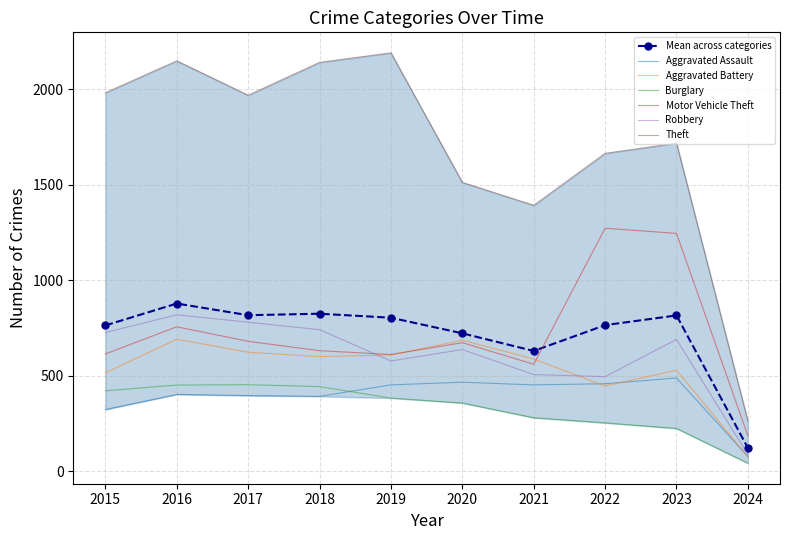

Reading left to right, what are all the values shown in this chart?

Aggravated Assault: 323	402	396	392	452	466	452	458	488	77
Aggravated Battery: 515	691	623	600	608	686	587	446	529	75
Burglary: 421	451	453	443	383	357	280	253	224	42
Motor Vehicle Theft: 614	756	680	631	611	673	560	1272	1245	186
Robbery: 726	819	780	741	577	637	506	495	690	87
Theft: 1981	2148	1968	2140	2190	1512	1392	1664	1717	263